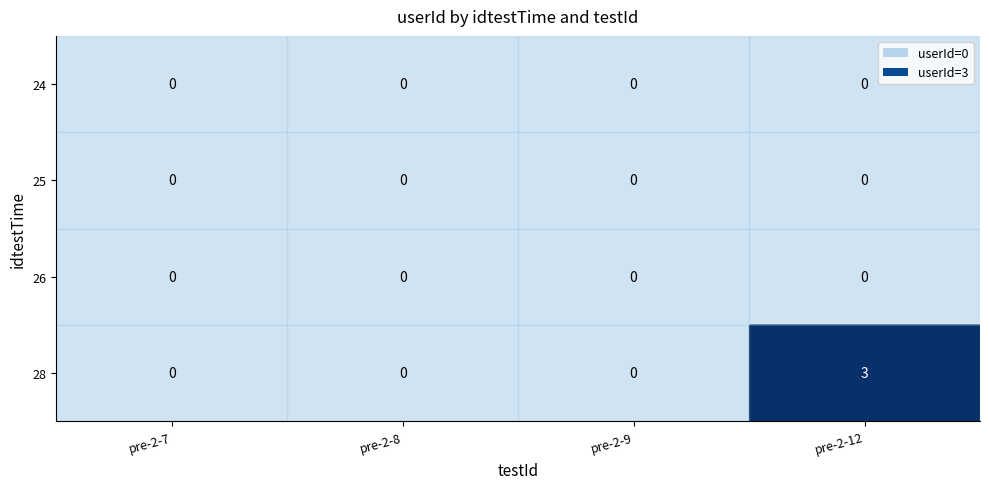

Which label corresponds to the largest value in the chart?

pre-2-12